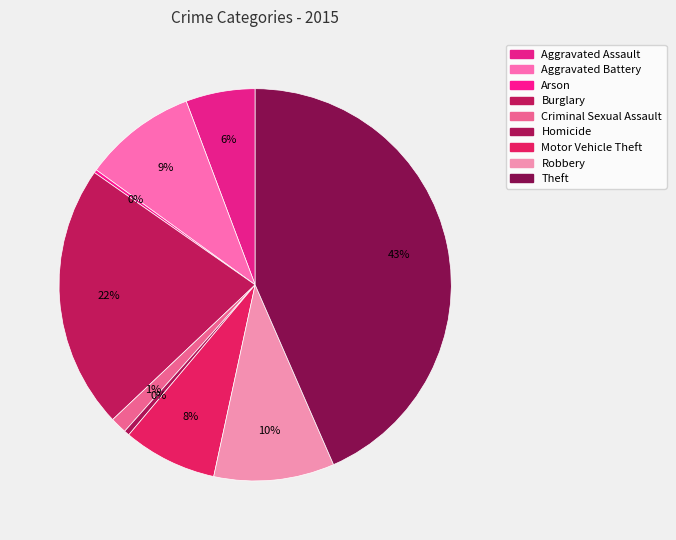

Is Criminal Sexual Assault the majority of the pie?

No